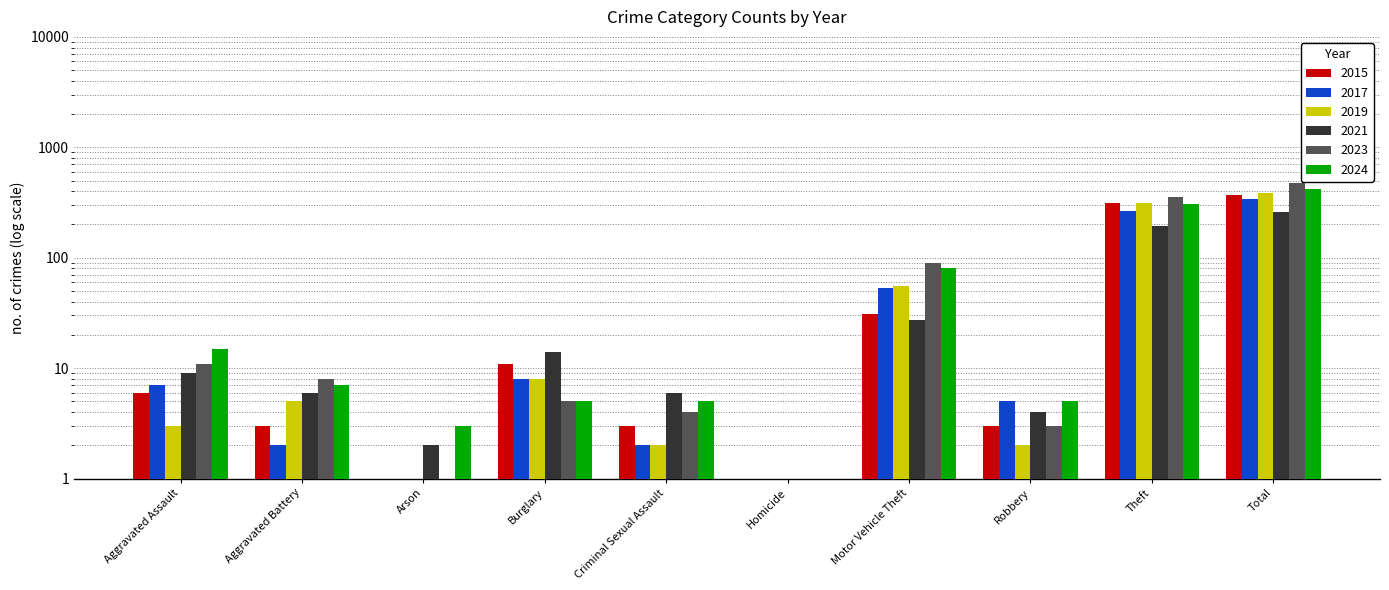

What are all the series names shown in the legend?

2015, 2017, 2019, 2021, 2023, 2024